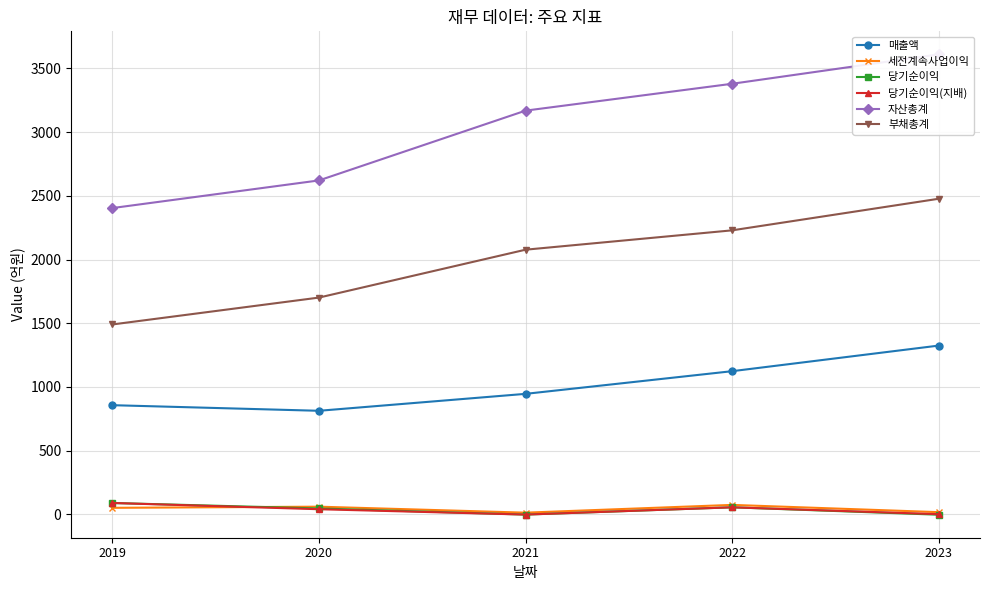

The 당기순이익 series shows -3 at 2021. True or false?

True